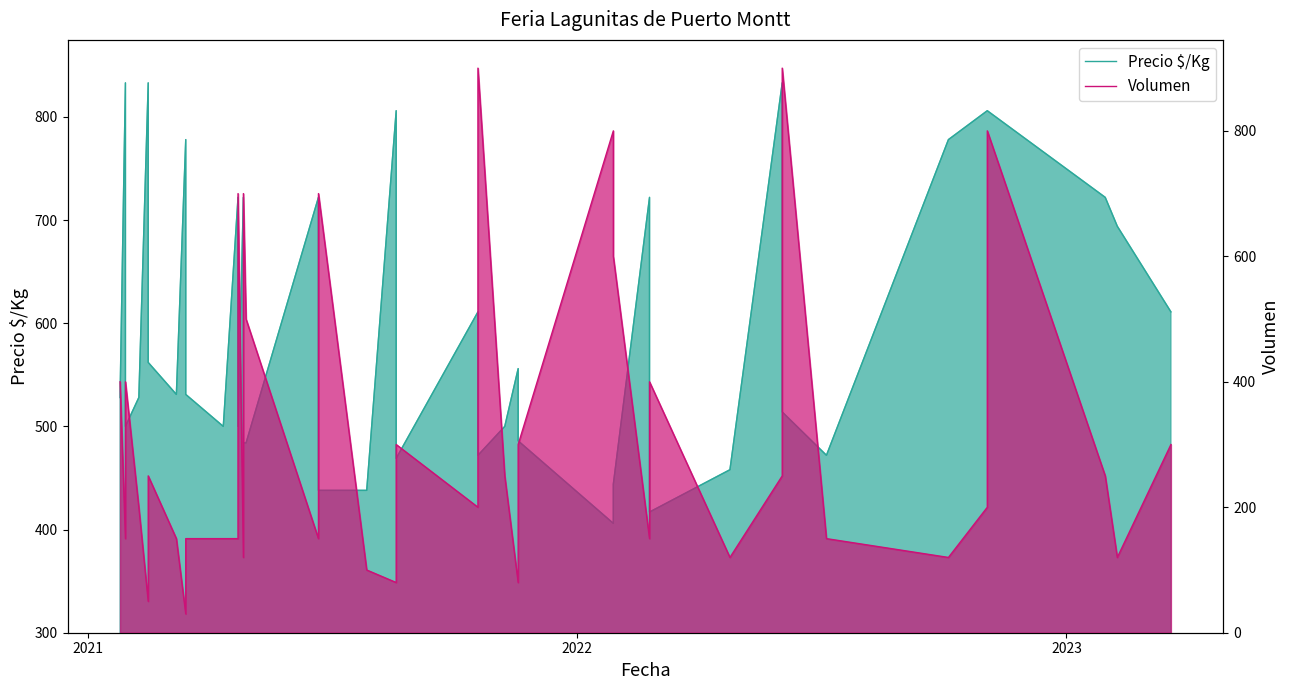

Reading right to left, extract all data points from this chart.

Precio $/Kg: 611	694	722	806	806	778	472	514	833	458	417	722	444	406	486	556	500	472	611	469	806	438	438	722	484	484	722	500	722	500	531	778	531	562	833	528	500	562	833	528
Volumen: 300	120	250	800	200	120	150	900	250	120	400	150	600	800	300	80	250	900	200	300	80	100	700	150	500	700	120	700	150	150	150	30	150	250	50	200	400	400	150	400